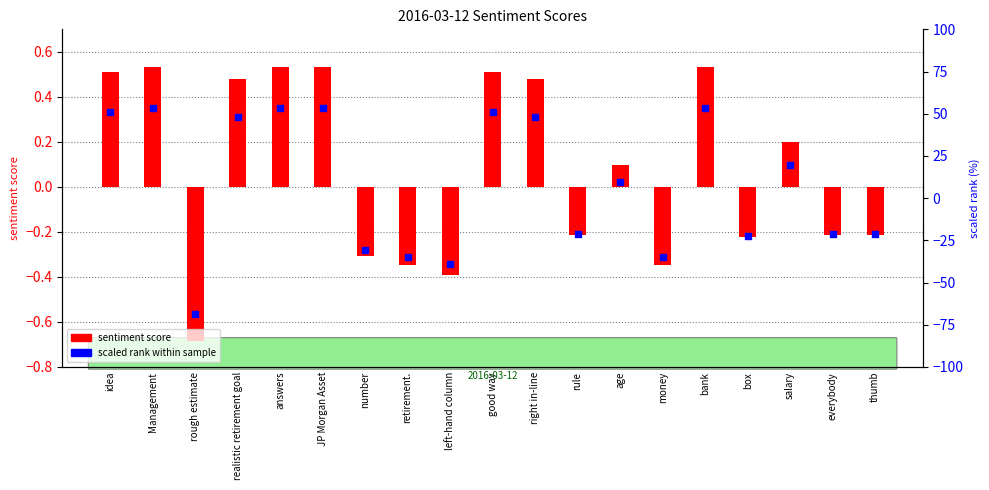

What are all the series names shown in the legend?

sentiment score, scaled rank